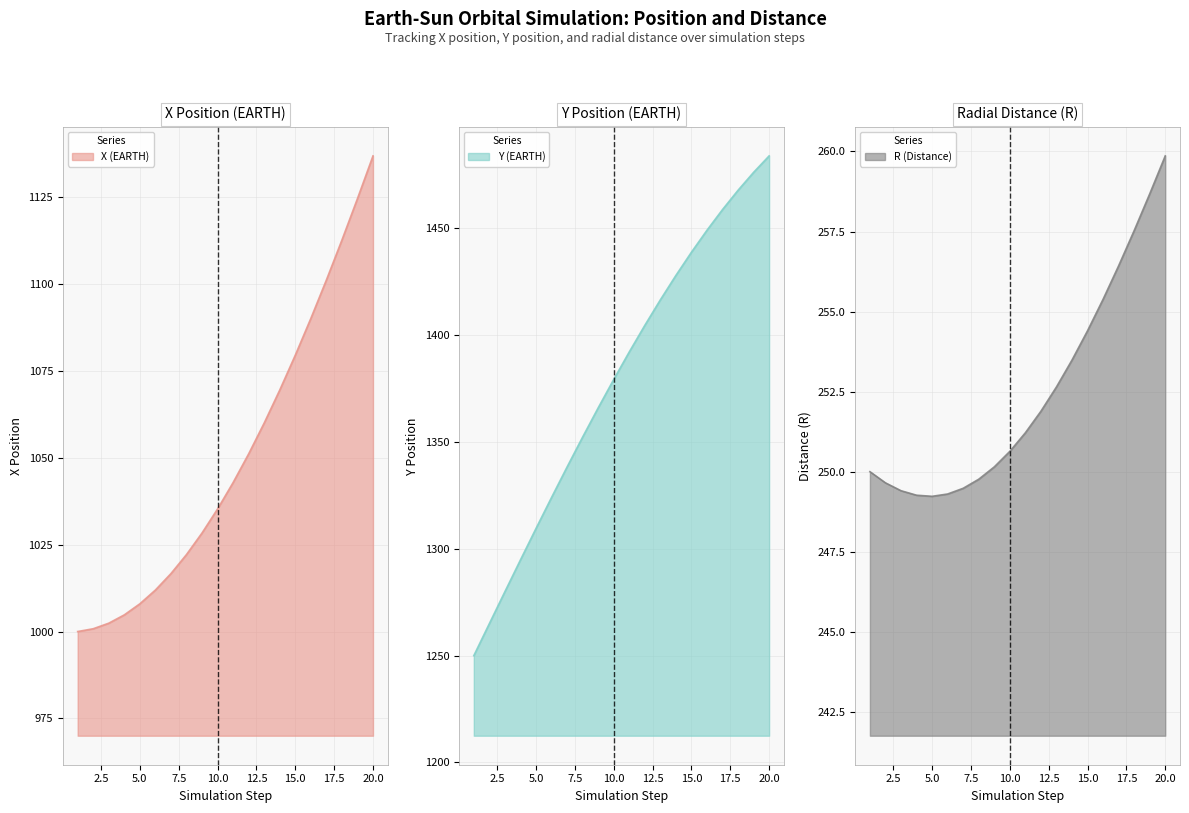

True or false: X (EARTH) has a value of 1035.3 at 10.

True